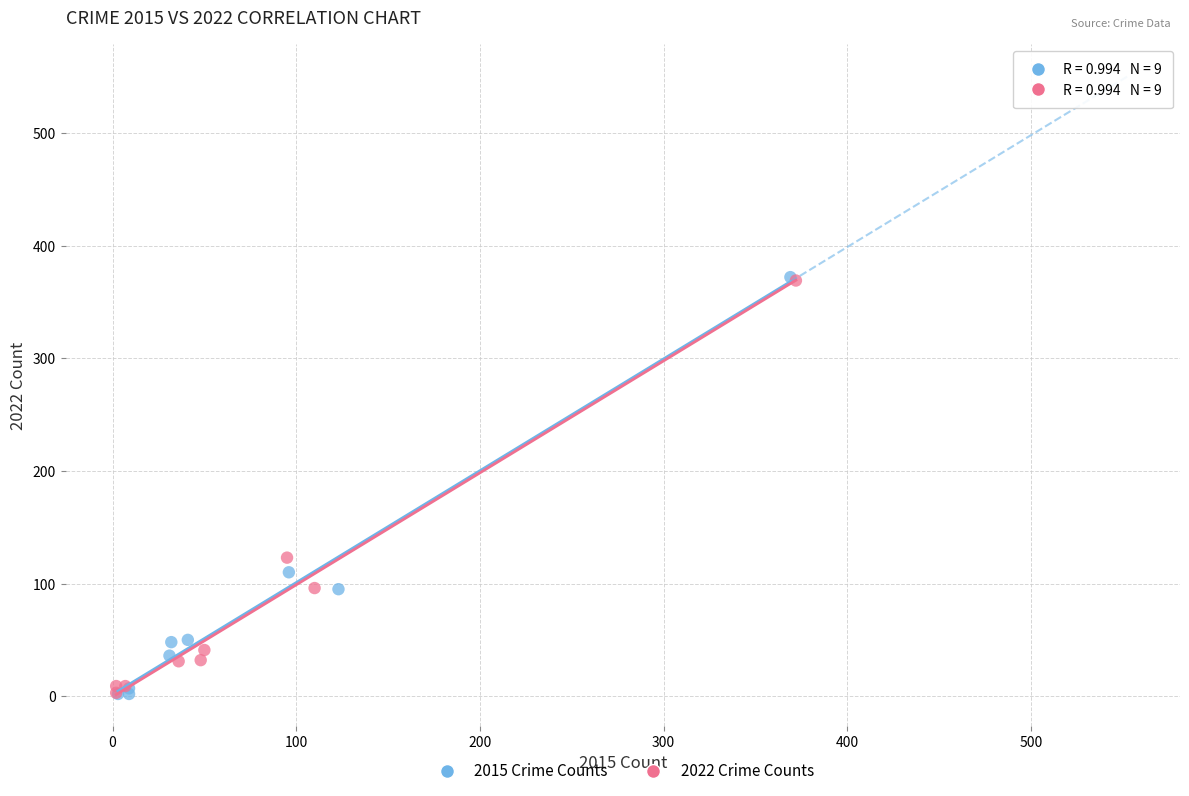

Which series has the largest Y range (max minus min)?

2015 Crime Counts